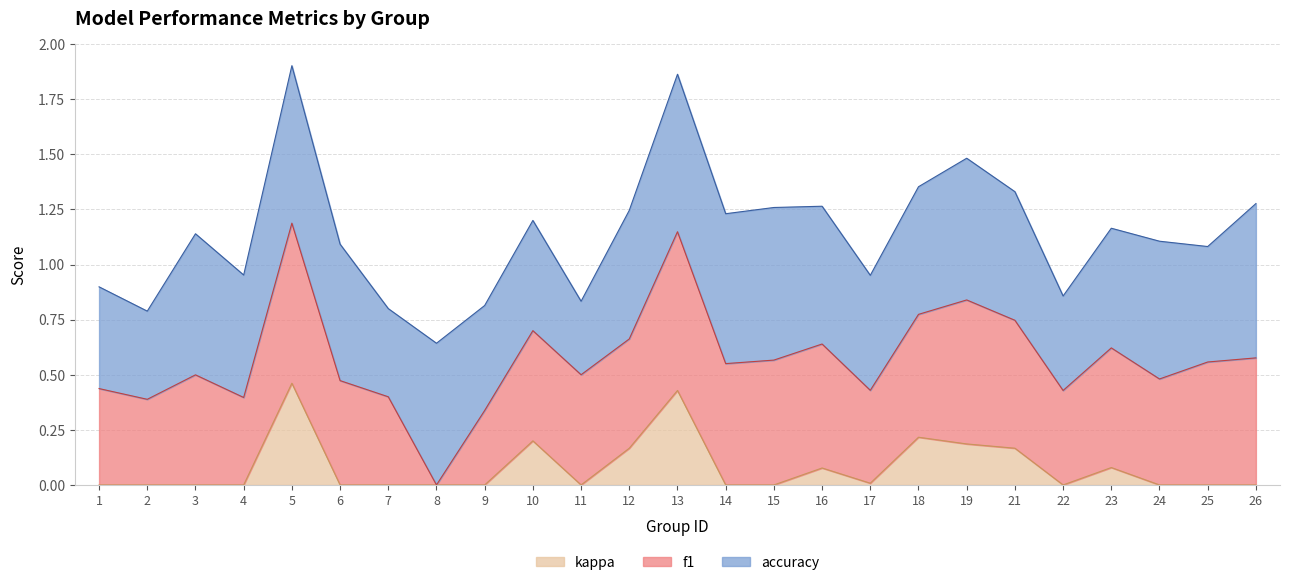

True or false: accuracy has a value of 1.0 at 21.

False